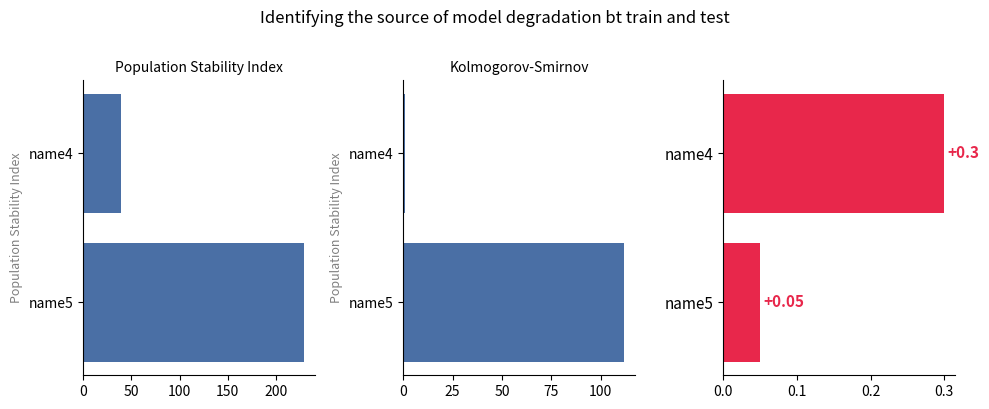

How many groups of bars are there?

2